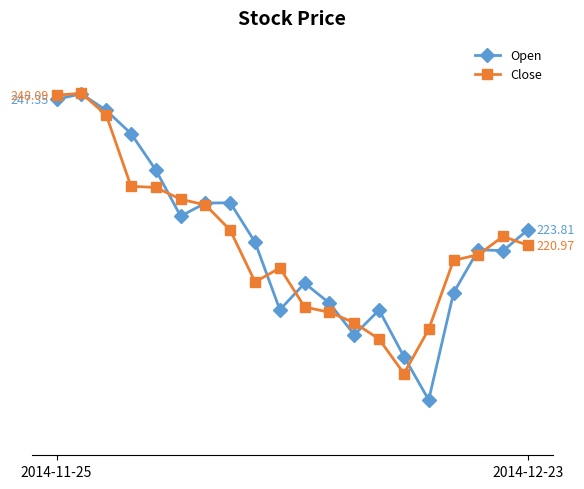

What are all the series names shown in the legend?

Open, Close